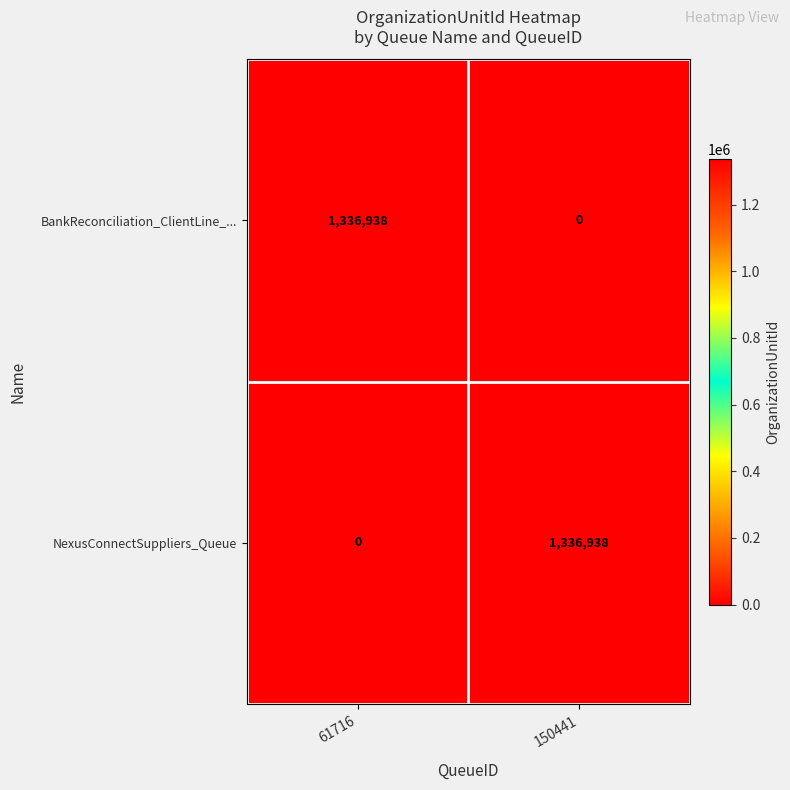

Is it true that NexusConnectSuppliers_Queue equals -480418 at 61716?

False